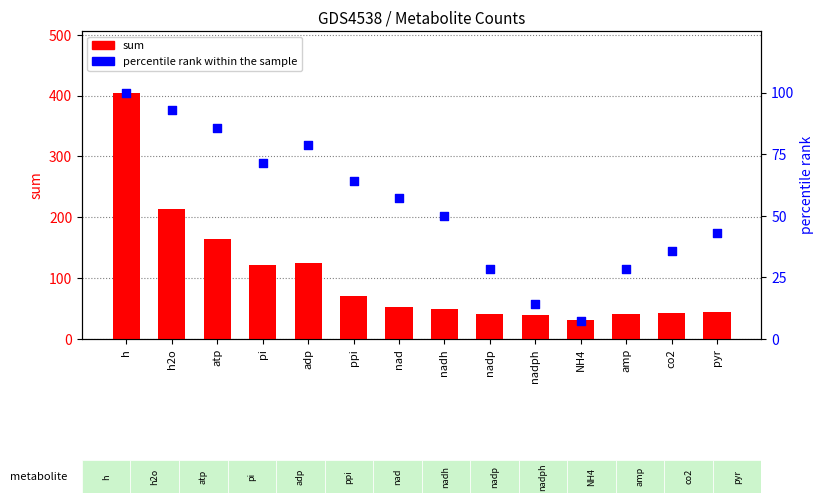

Which series contains the highest Y value?

sum